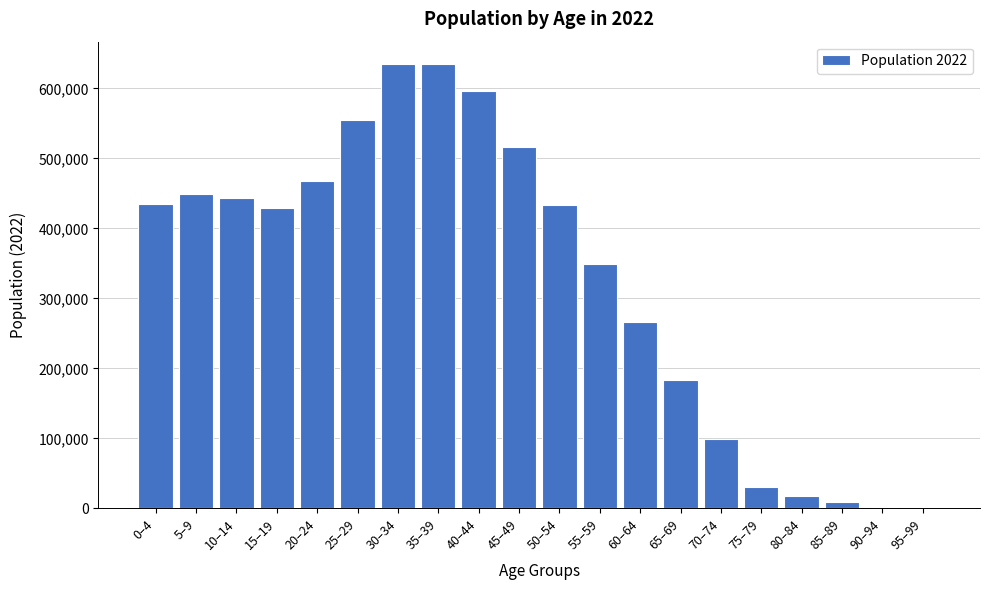

What is the sum of all values?

6551181